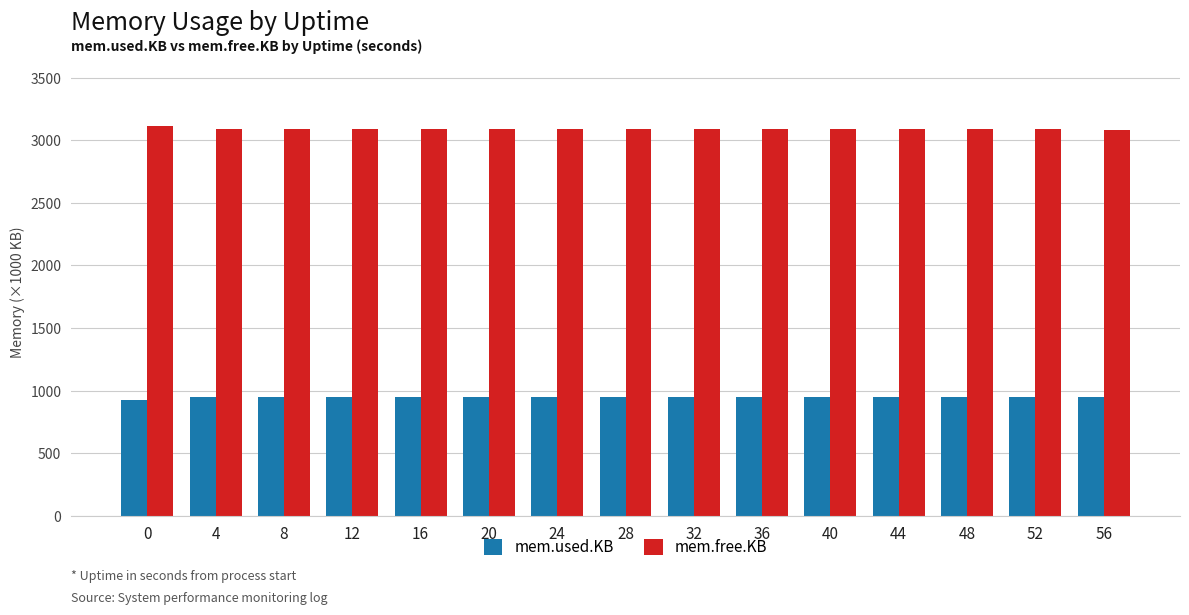

Are the bars horizontal?

No